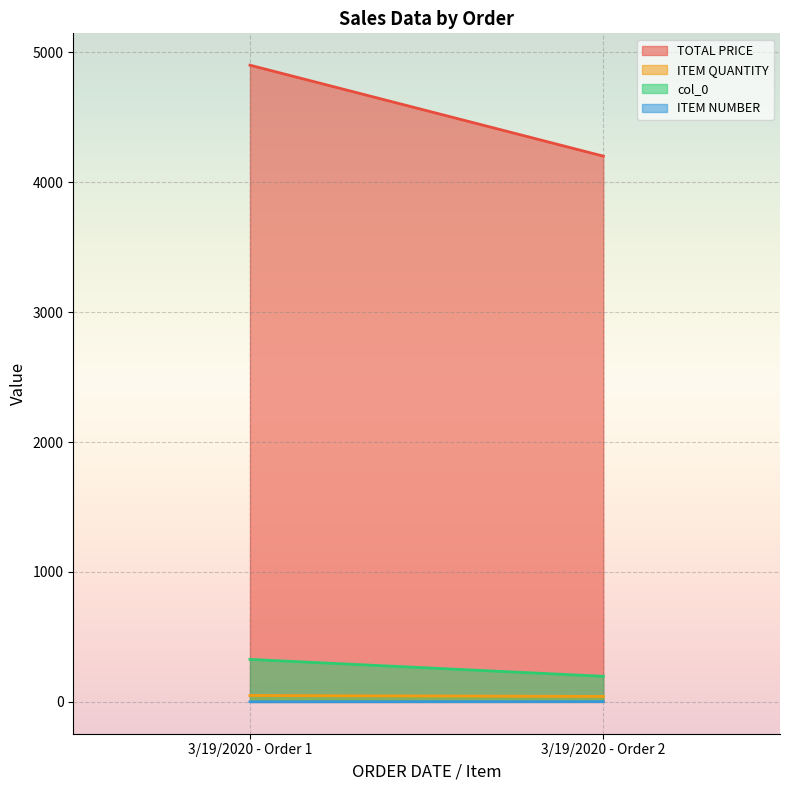

What is the sum of the TOTAL PRICE values at 3/19/2020 - Order 2 and 3/19/2020 - Order 1?

9100